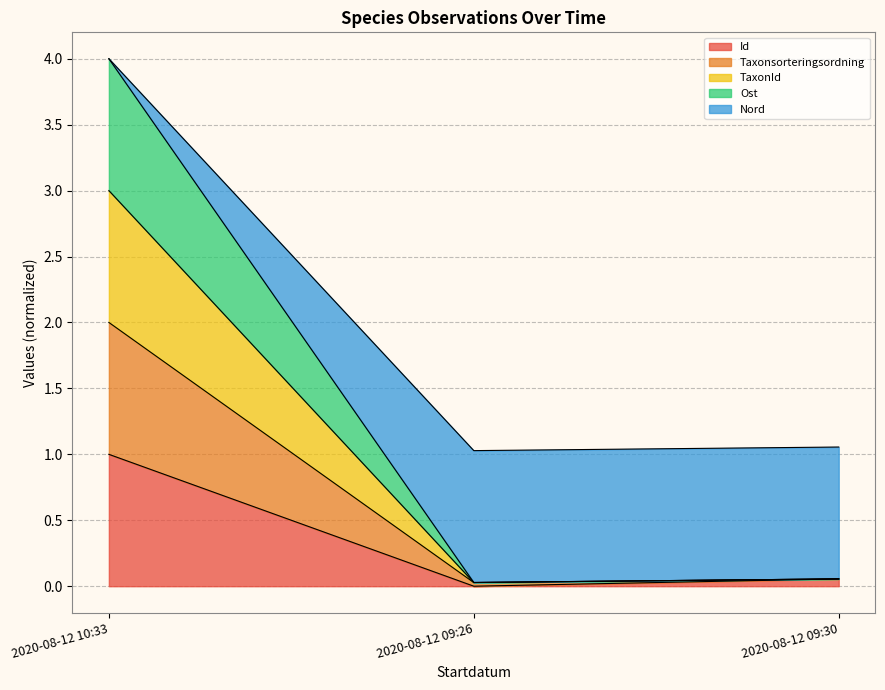

List the labels in order of Taxonsorteringsordning value, largest first.

2020-08-12 10:33, 2020-08-12 09:30, 2020-08-12 09:26